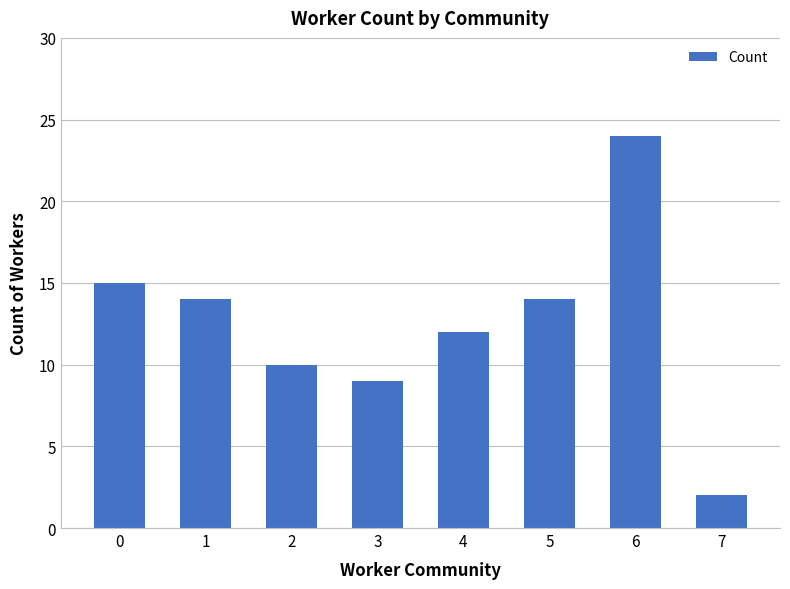

What is the ratio of the value at 4 to the value at 0?

0.8